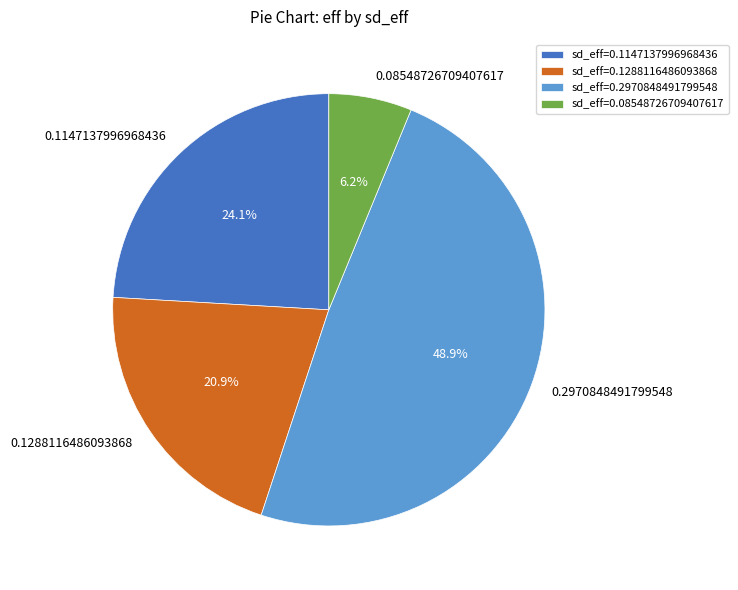

Which has a higher value, 0.1147137996968436 or 0.1288116486093868?

0.1147137996968436